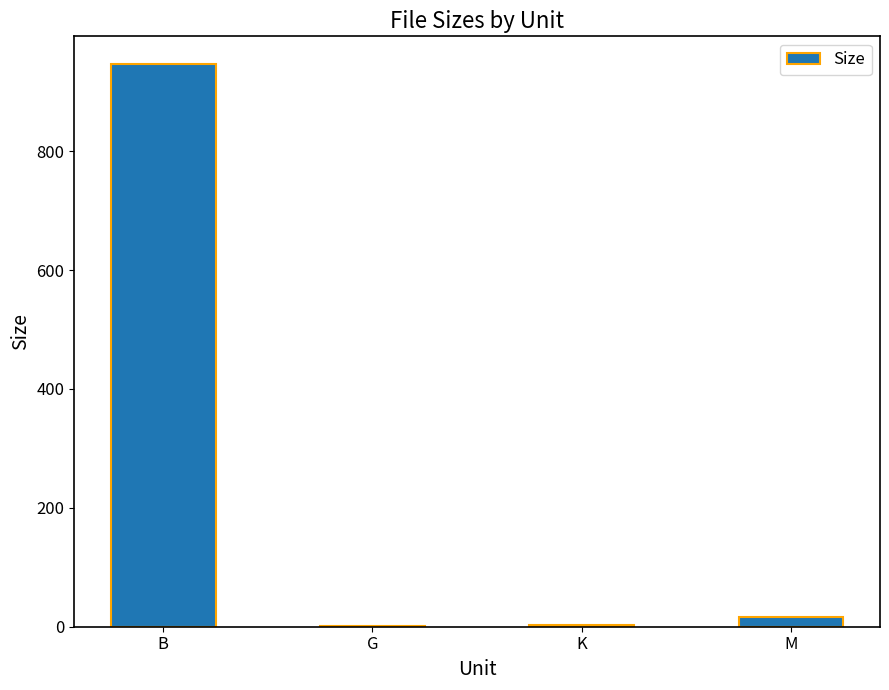

What is the sum of all values?

967.5